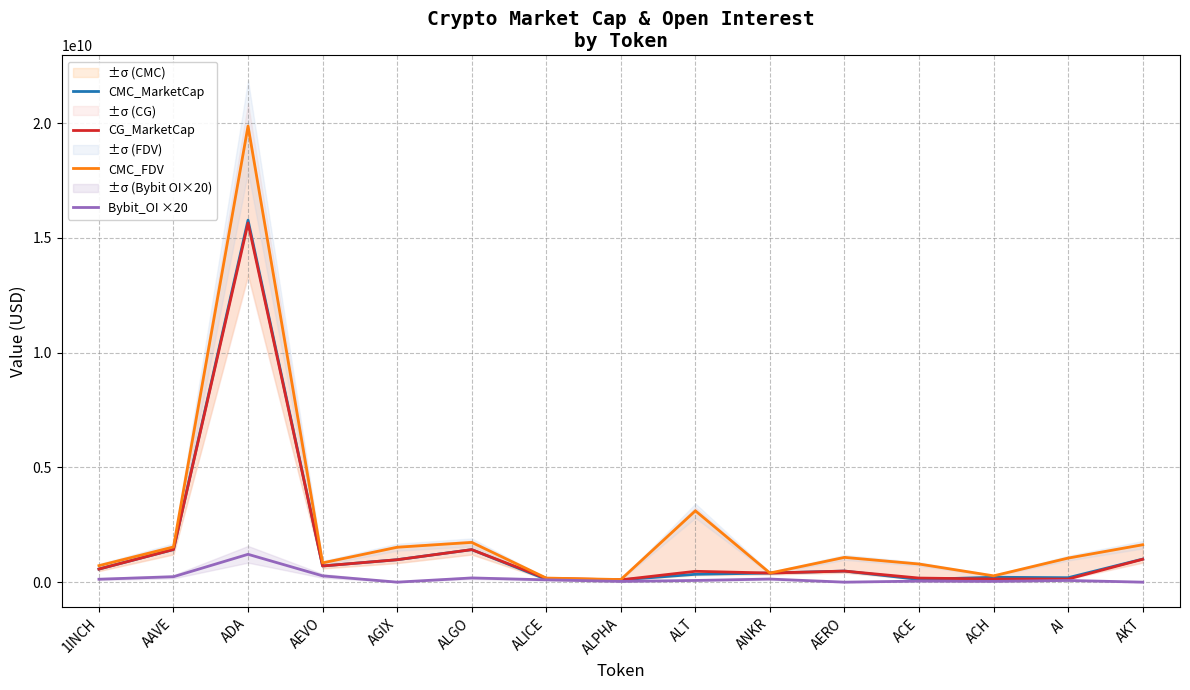

Reading right to left, what are all the values shown in this chart?

CMC_MarketCap: 1005587035.4	193798480.1	213099012.1	118181179.4	483609845.6	397261279.0	342156981.2	100173658.8	120995858.1	1417057030.7	977379226.6	704528948.1	15776051882.9	1423273573.2	570125850.8
CG_MarketCap: 997892877.0	136362202.0	135925454.0	178326397.0	482893997.0	397263939.0	472962571.0	100238884.0	164269751.0	1416729430.0	977389040.0	704760958.0	15648859713.0	1422675103.0	570149940.0
CMC_FDV: 1630257256.2	1049331876.8	274984487.3	790760716.5	1079797356.8	397261279.0	3110518011.3	113446952.2	178162155.8	1732852243.8	1521457670.4	839883269.1	19876674974.0	1533909835.7	718683983.7
Bybit_OI ×20: 0.0	73727940.0	33961600.0	45646620.0	0.0	134840140.0	74200180.0	32916220.0	101314220.0	183075800.0	0.0	274226360.0	1213330300.0	236727120.0	127975440.0